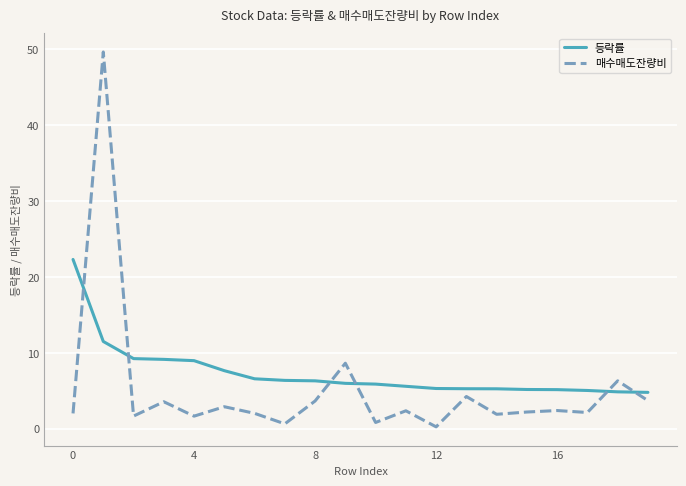

What is the difference between the maximum and second lowest values in the 매수매도잔량비 series?

49.0